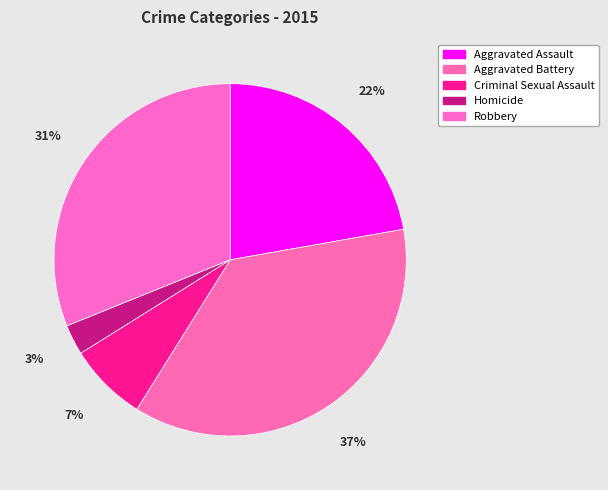

How many slices are in this pie chart?

5